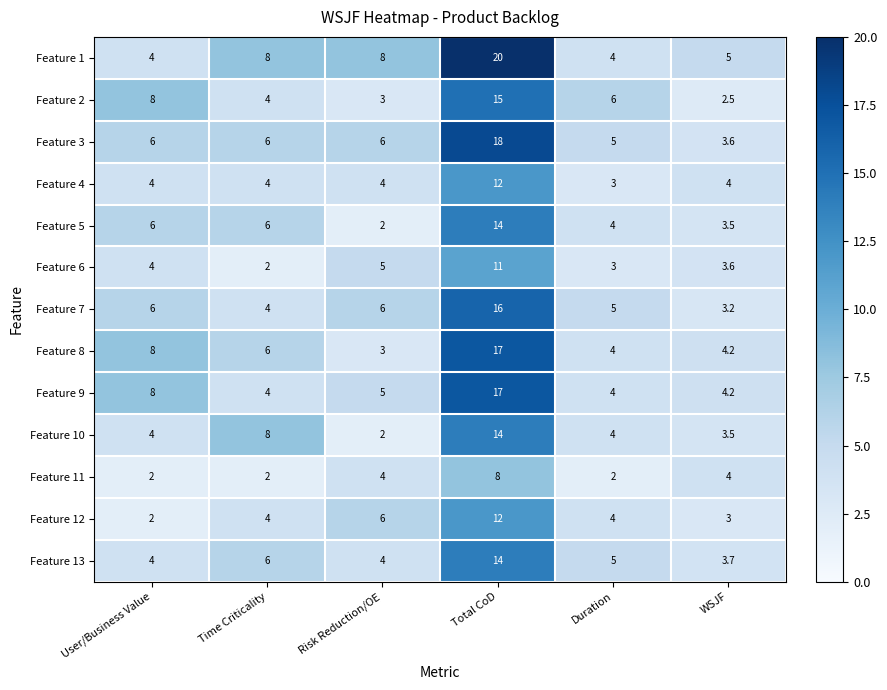

What is the average value of the Feature 5 series?

5.9